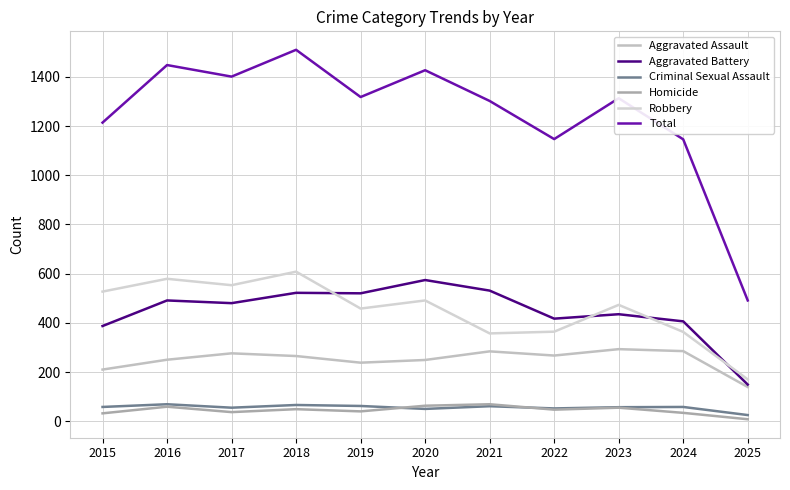

The Criminal Sexual Assault series shows 62 at 2019. True or false?

True